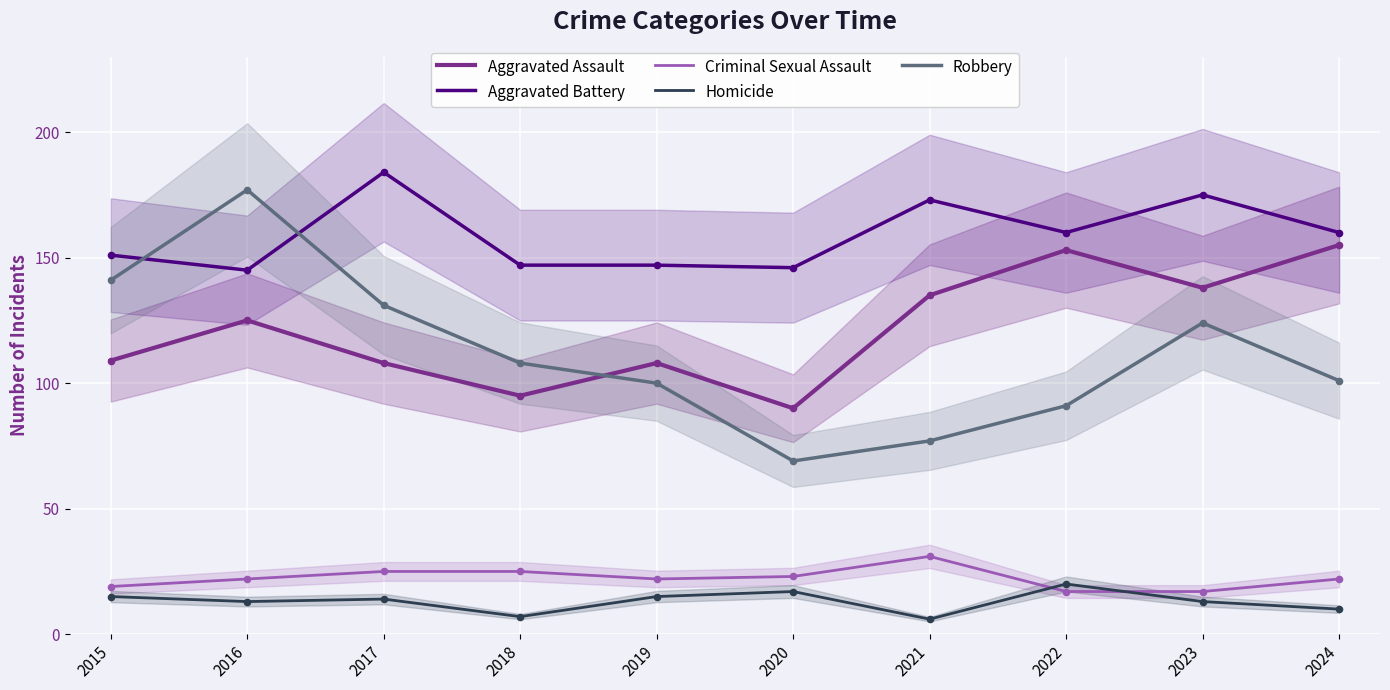

Which series has the largest total across all categories?

Aggravated Battery